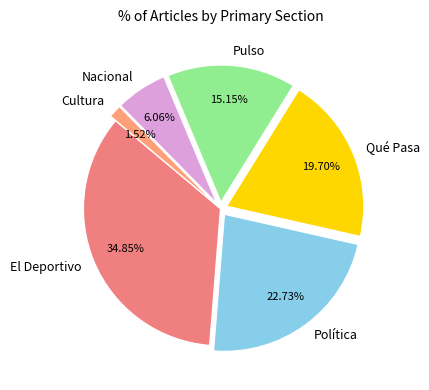

To the nearest percent, what percentage of the pie is Qué Pasa?

20%